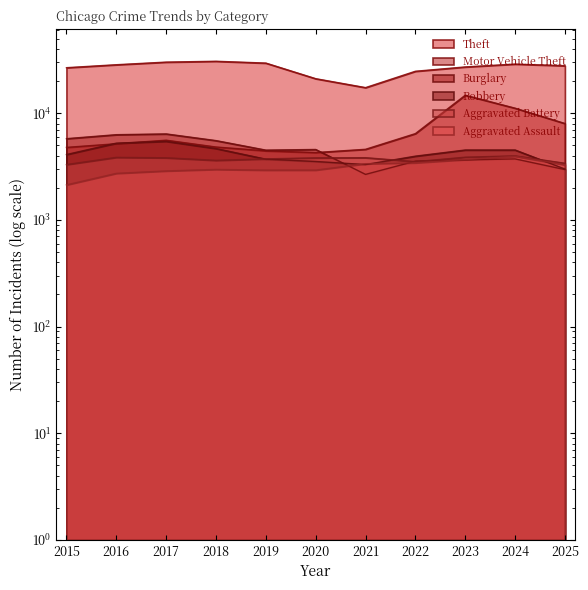

Which category has the lowest value across all series?

2015